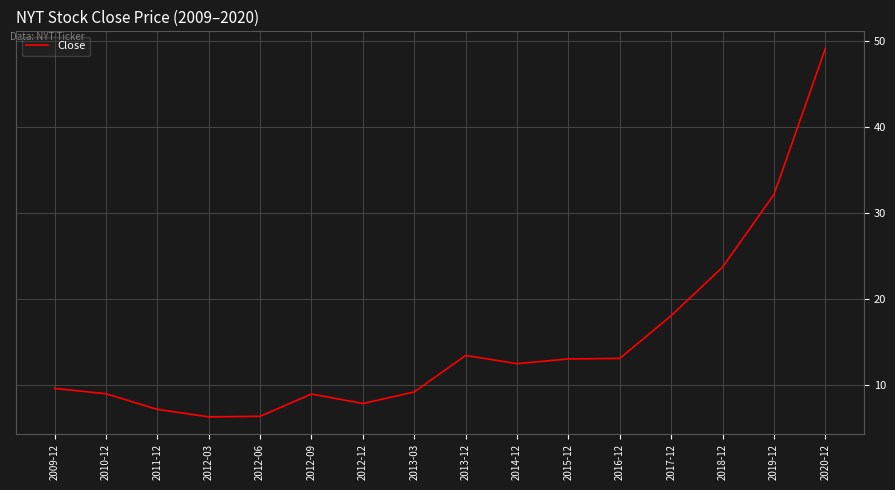

At which category does the data reach its first local peak?

2012-09